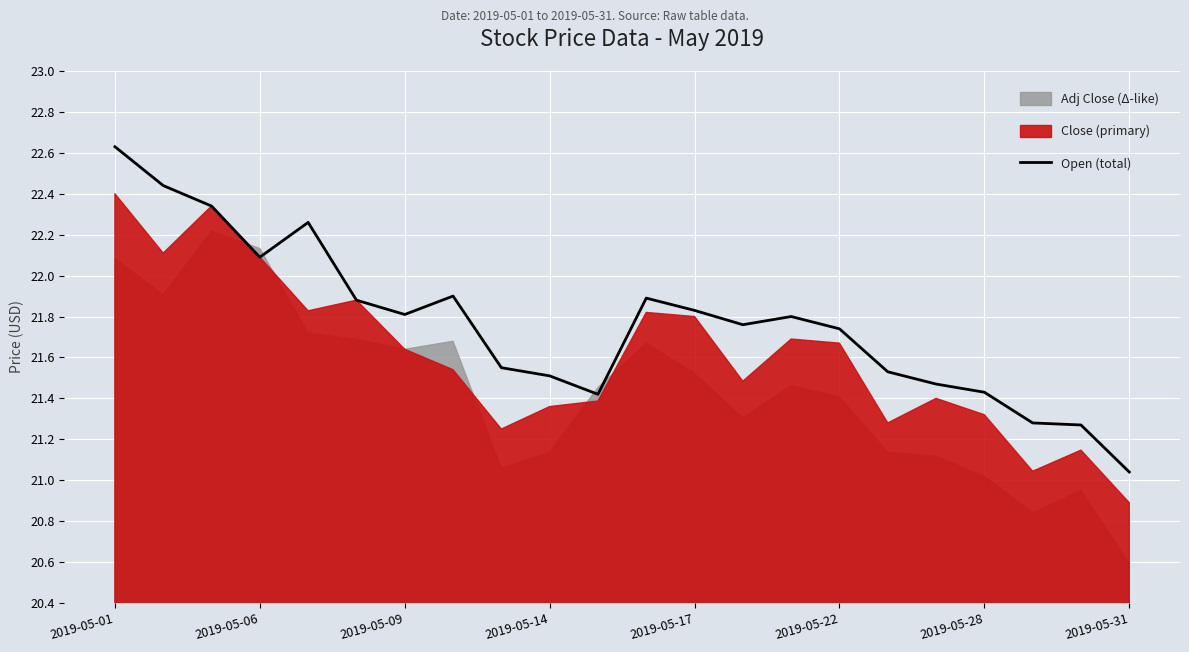

How many points are higher than both their immediate neighbors (excluding endpoints)?

4